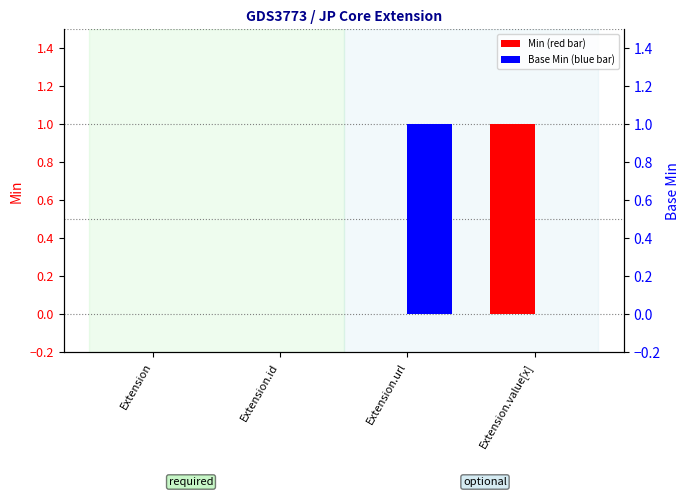

The value of Min at Extension.url is 0. True or false?

False